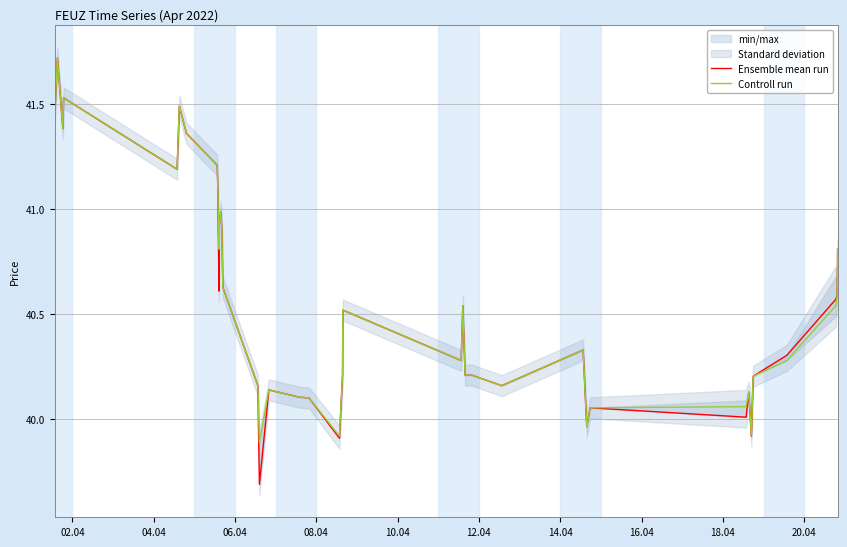

Does the chart have visible grid lines?

Yes